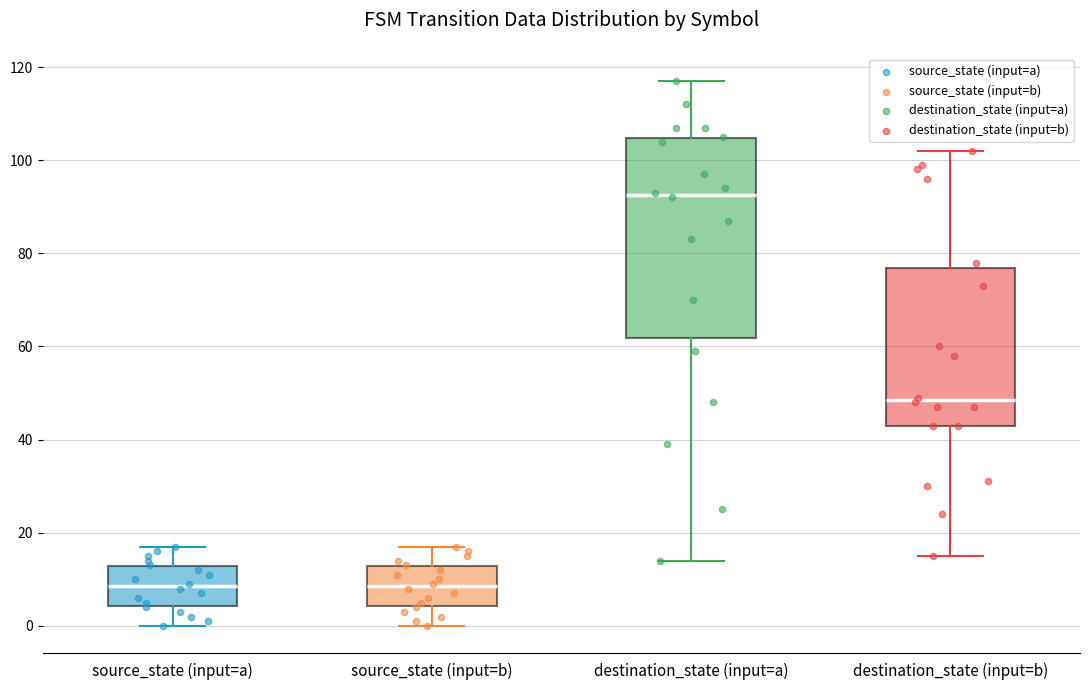

Which box is the tallest, from its lower edge to its upper edge?

destination_state (input=a)